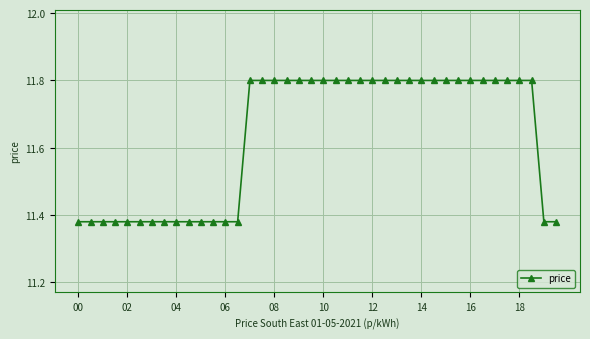

Does the chart display data point markers on the line(s)?

Yes